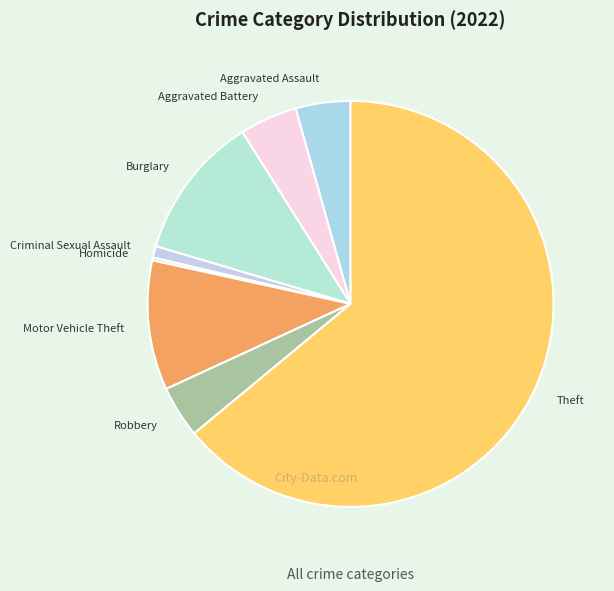

Does Theft account for over 50% of the chart?

Yes